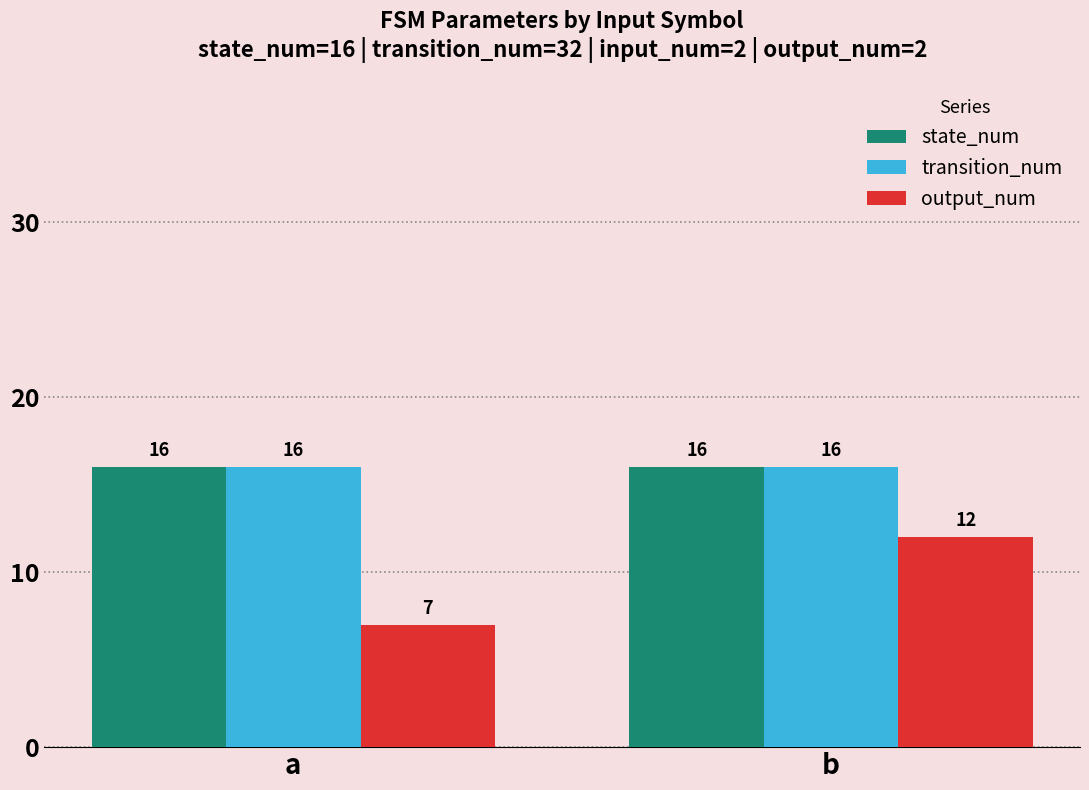

Which series changed the most between a and b?

output_num